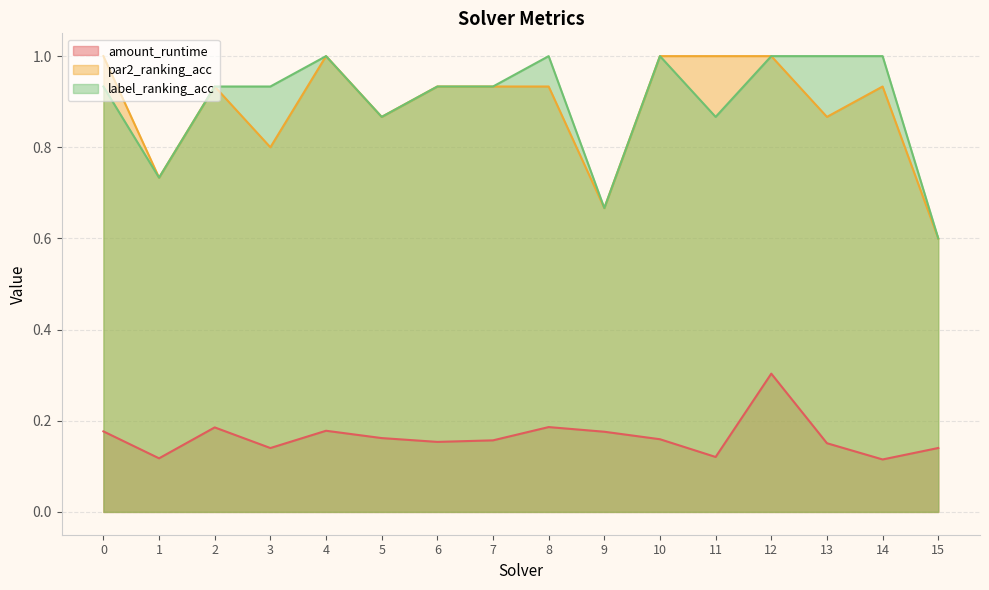

At which category does the chart reach its minimum across all series?

14